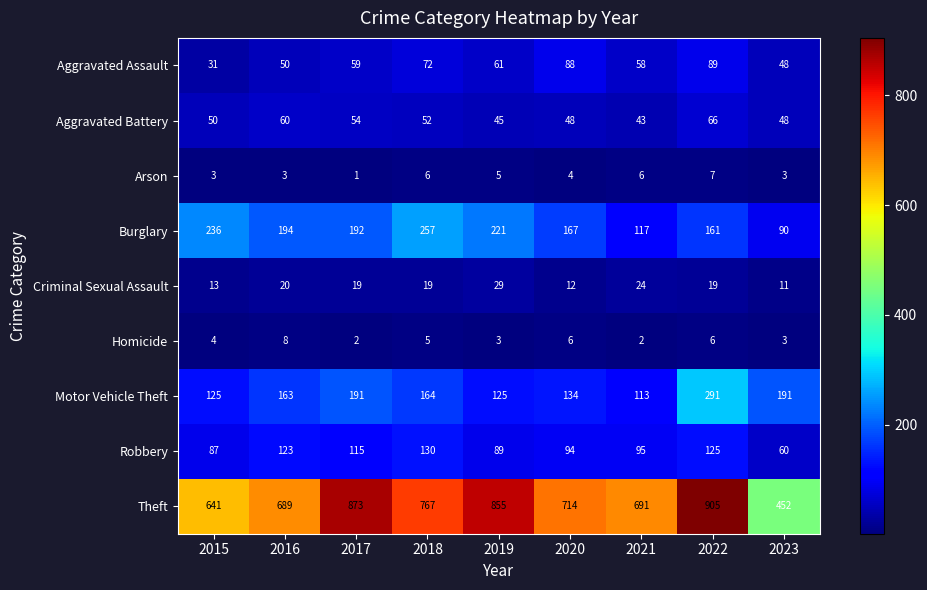

How many series are shown in this chart?

9